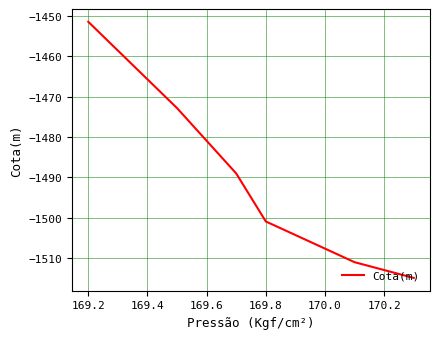

How many categories are shown in the chart?

6